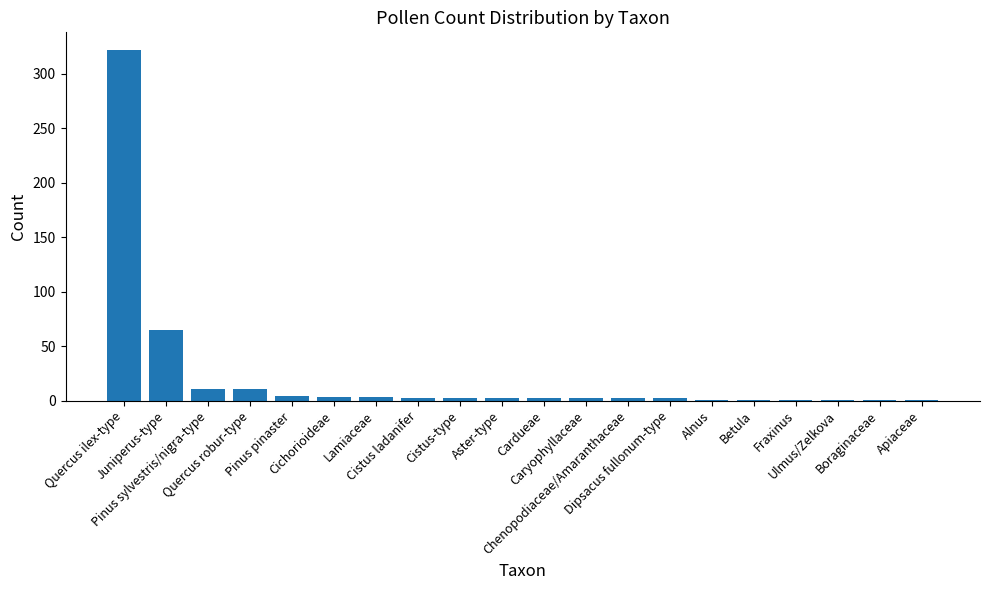

What is the sum of all values?

439